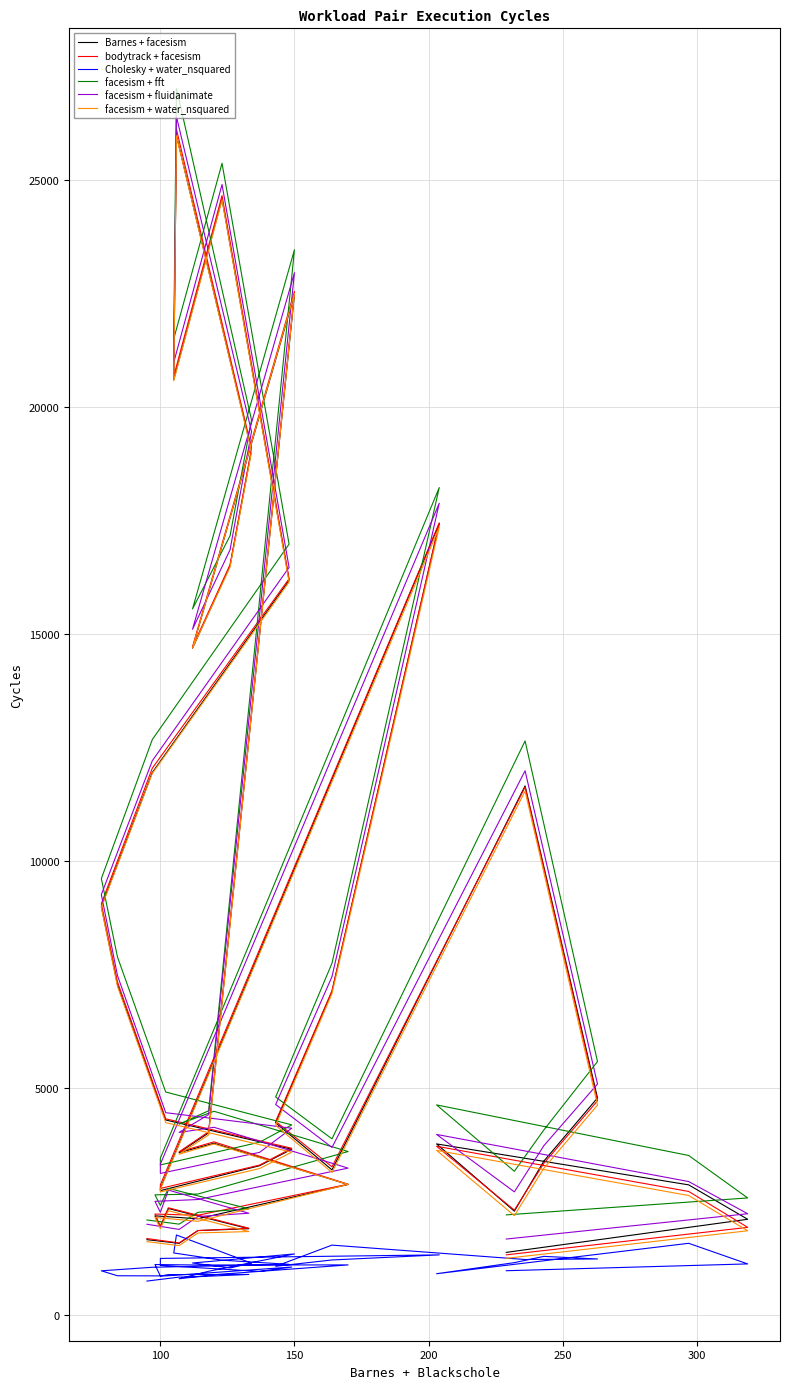

Where is the first local maximum for Barnes + facesism?

200